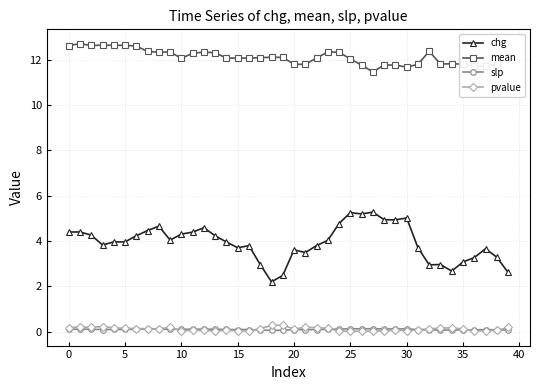

List the series in order of their peak value, lowest first.

slp, pvalue, chg, mean